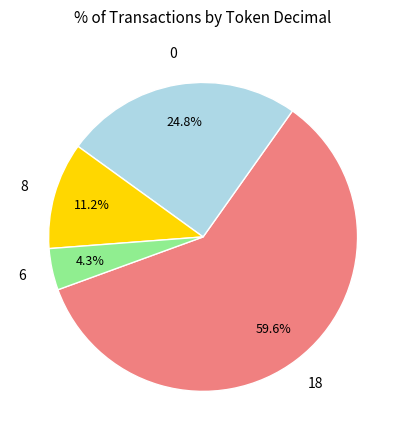

To the nearest percent, what is the combined percentage of 18 and 0?

84%